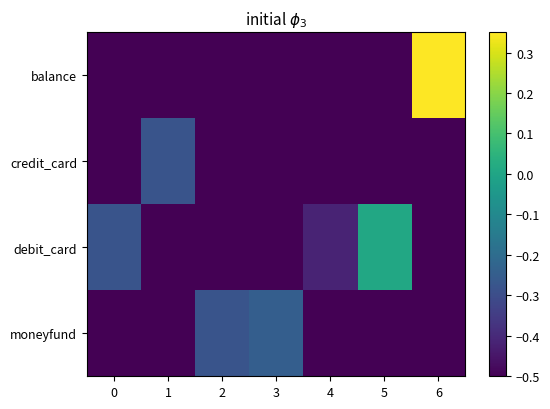

At how many categories does at least one series exceed 0?

2